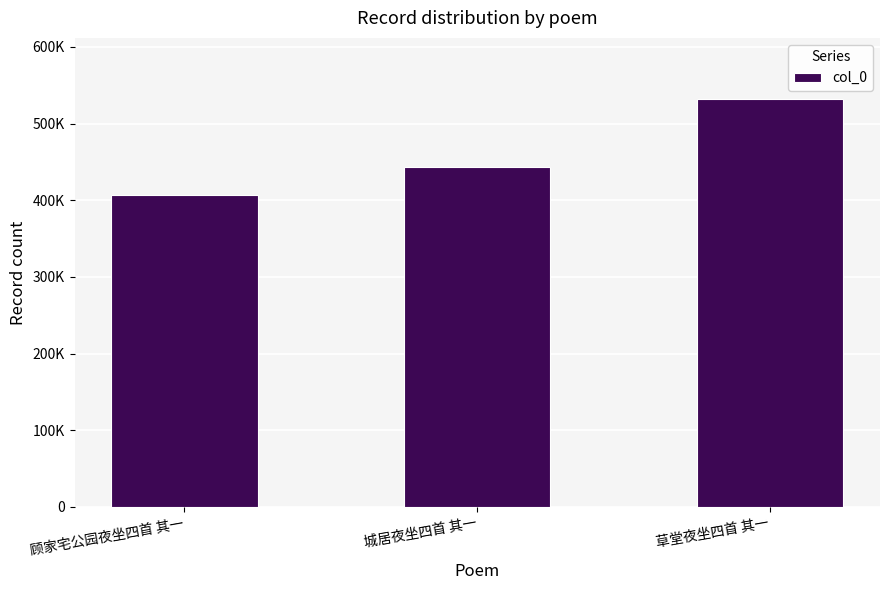

What is the label of the 2nd bar from the left?

城居夜坐四首 其一